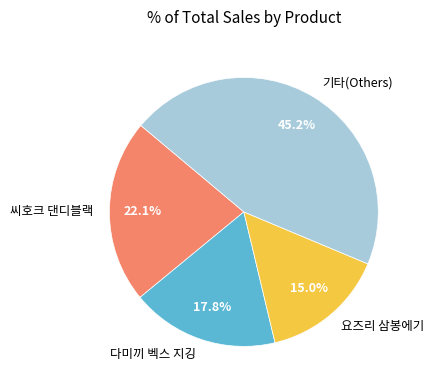

Rank the categories by value from lowest to highest.

요즈리 삼봉에기, 다미끼 벡스 지깅, 씨호크 댄디블랙, 기타(Others)